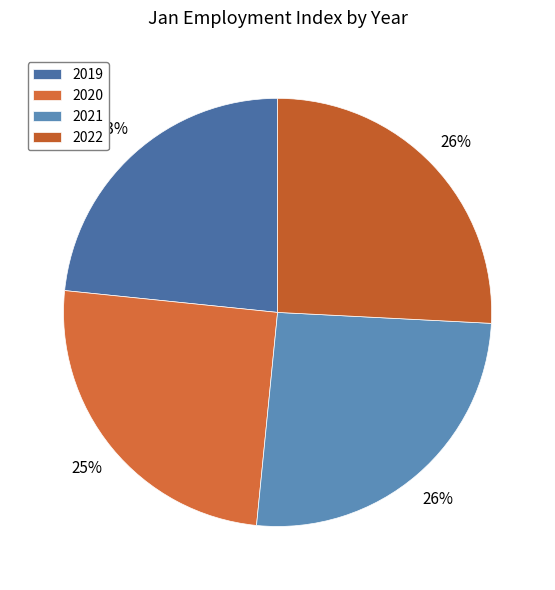

To the nearest percent, what is the difference between the largest and smallest slice percentages?

2%